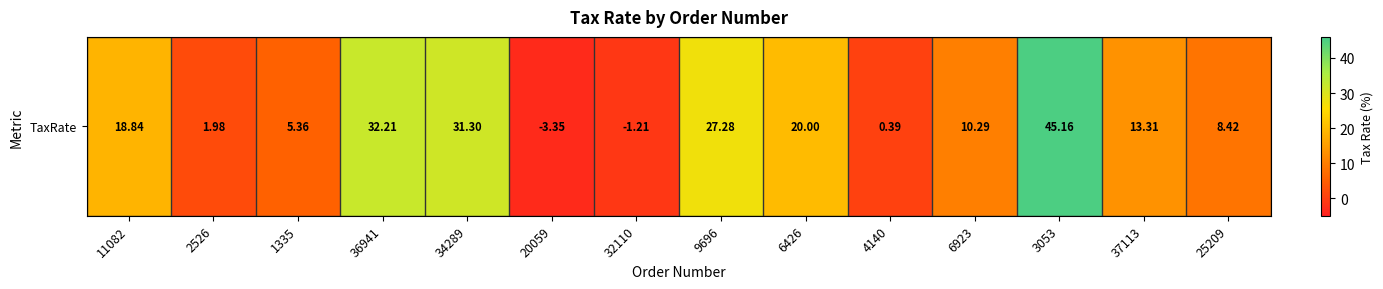

Rank the categories by value from highest to lowest.

3053, 36941, 34289, 9696, 6426, 11082, 37113, 6923, 25209, 1335, 2526, 4140, 32110, 20059